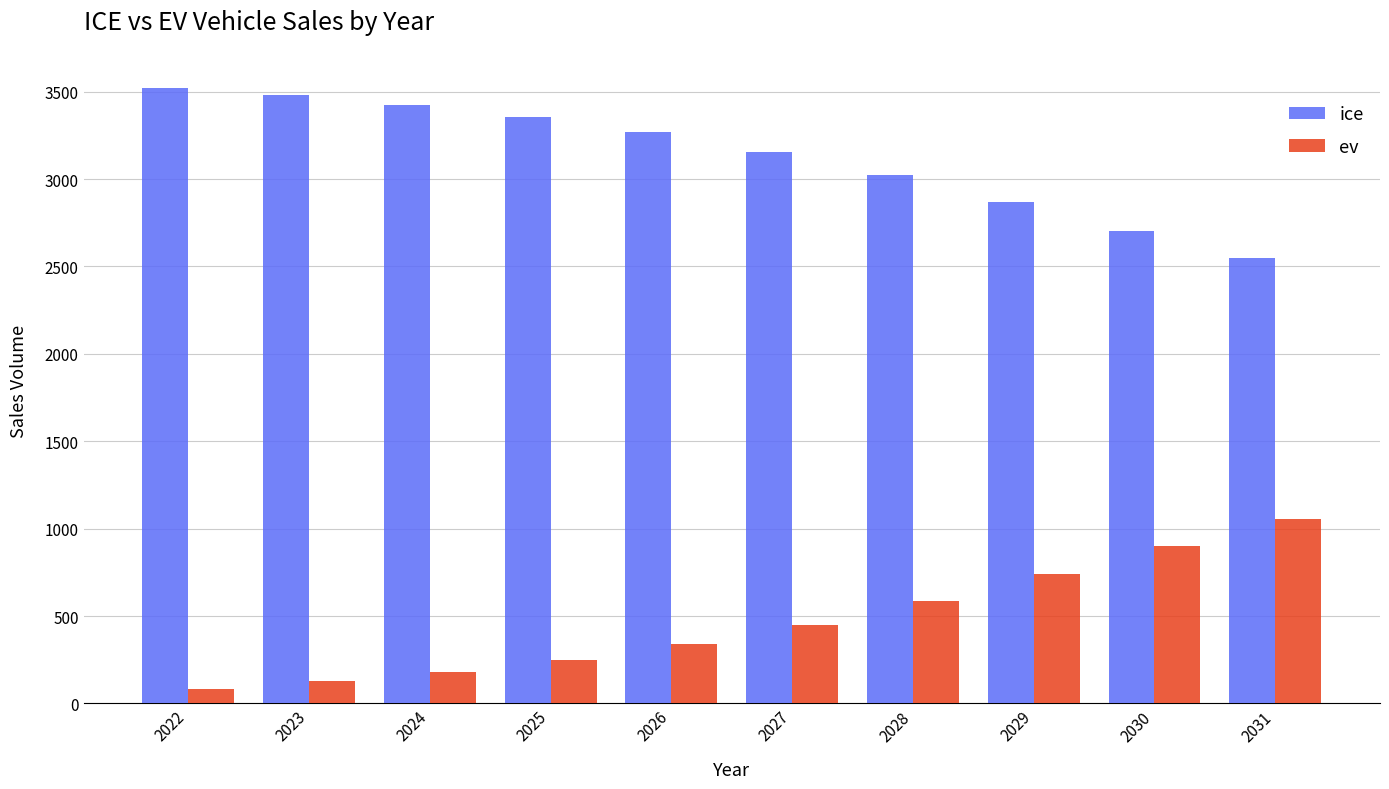

How many bars are there in total?

20